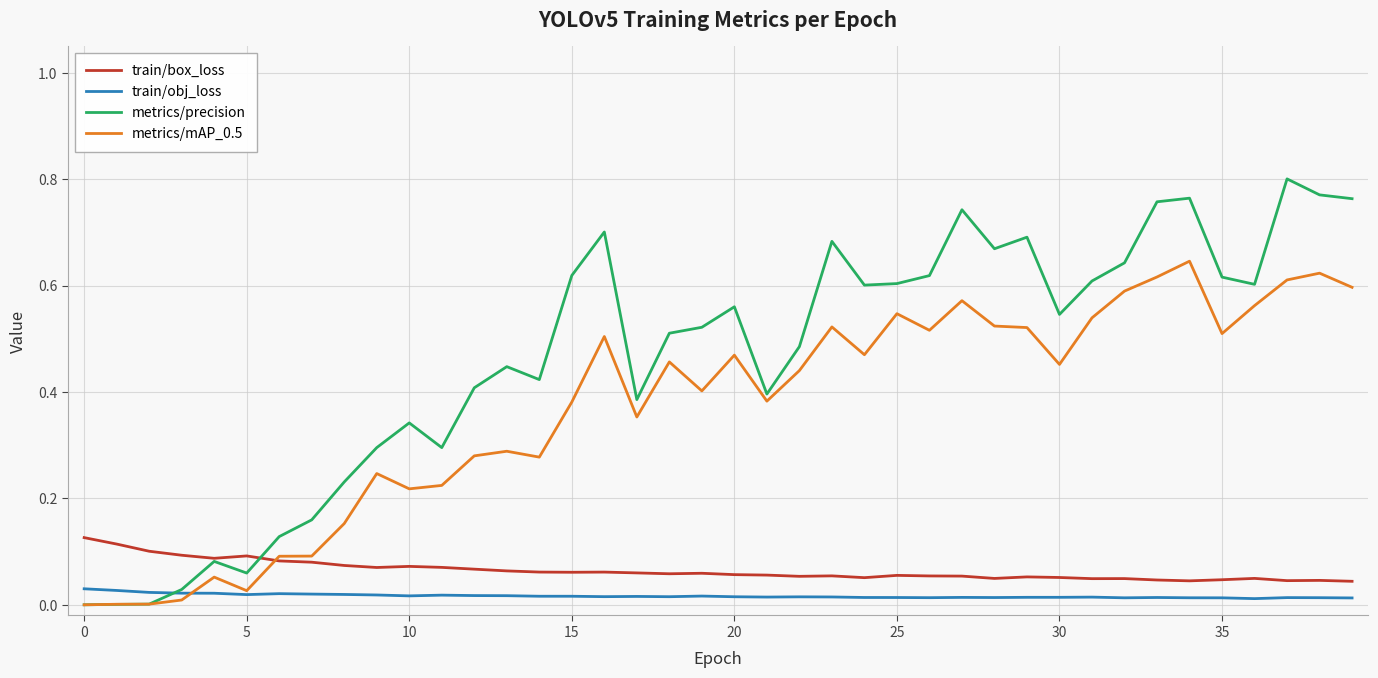

Which series has the largest total across all categories?

metrics/precision